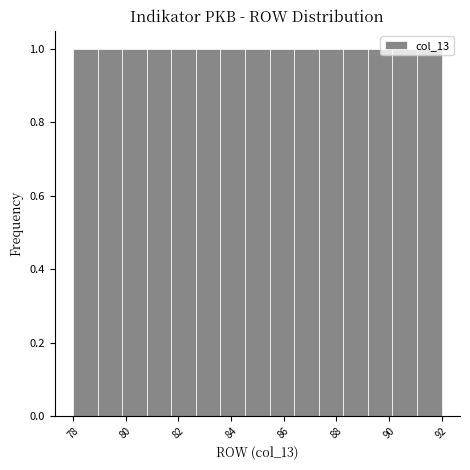

Reading left to right, transcribe this chart: for each bar, give the range it covers on the x-axis and its height. Neither the bar edges nor the heights are printed on the chart, so give them approximately, as read against the axes.

78.0 to 79.0: 1
79.0 to 79.8: 1
79.8 to 80.8: 1
80.8 to 81.8: 1
81.8 to 82.6: 1
82.6 to 83.6: 1
83.6 to 84.6: 1
84.6 to 85.4: 1
85.4 to 86.4: 1
86.4 to 87.4: 1
87.4 to 88.2: 1
88.2 to 89.2: 1
89.2 to 90.2: 1
90.2 to 91.0: 1
91.0 to 92.0: 1